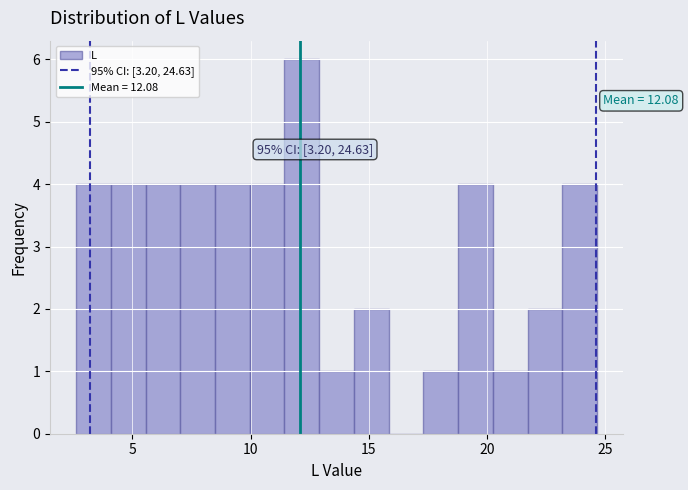

Around what value on the x-axis is the tallest bar? Give the approximate position of its centre, as read against the axis.

12.0